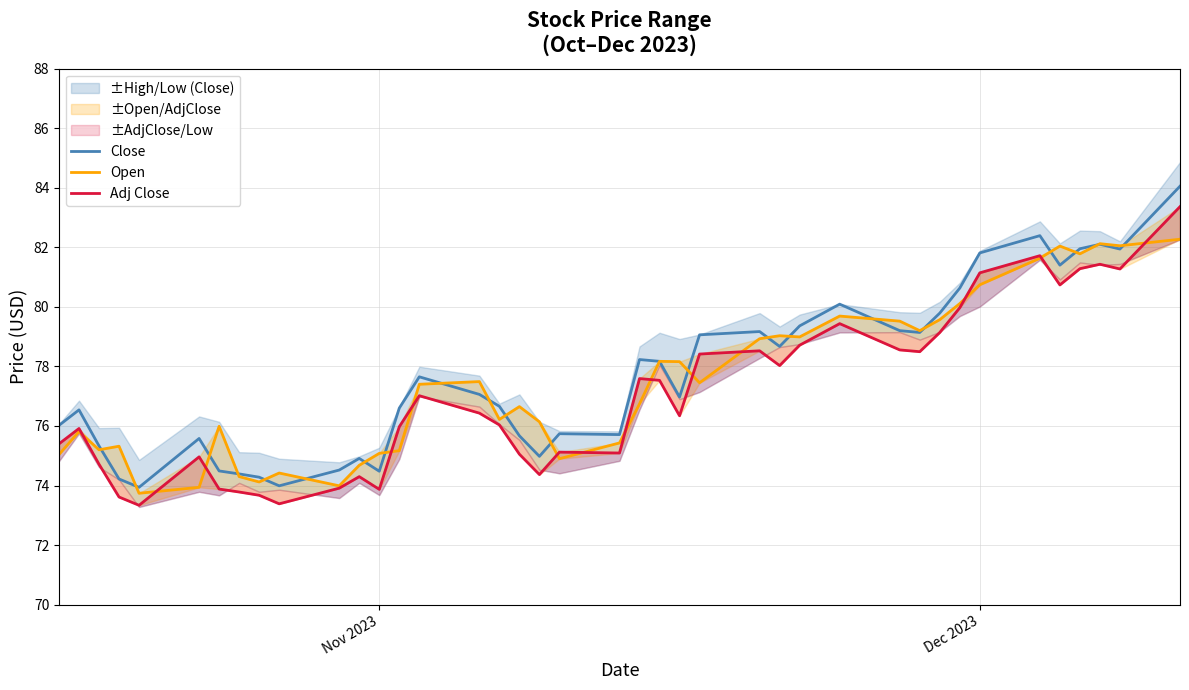

How many lines are shown in the chart?

3